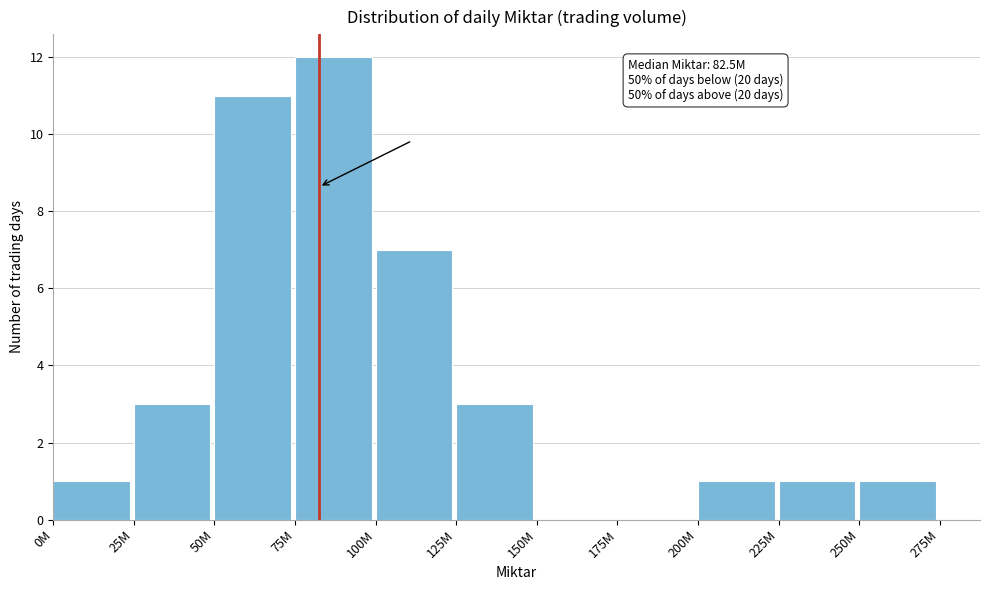

Reading right to left, transcribe all the data shown in this chart.

250M=1	225M=1	200M=1	175M=0	150M=0	125M=3	100M=7	75M=12	50M=11	25M=3	0M=1